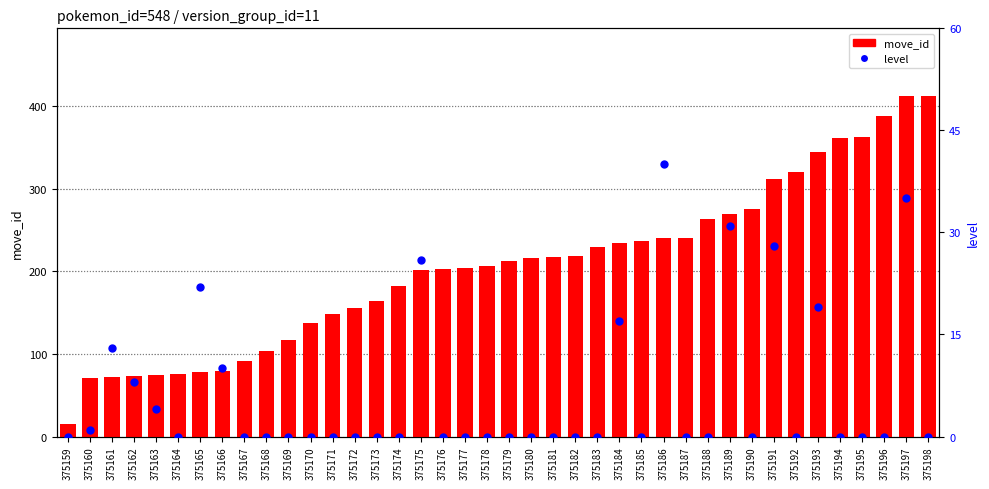

At which category is the sum across all series the highest?

375197